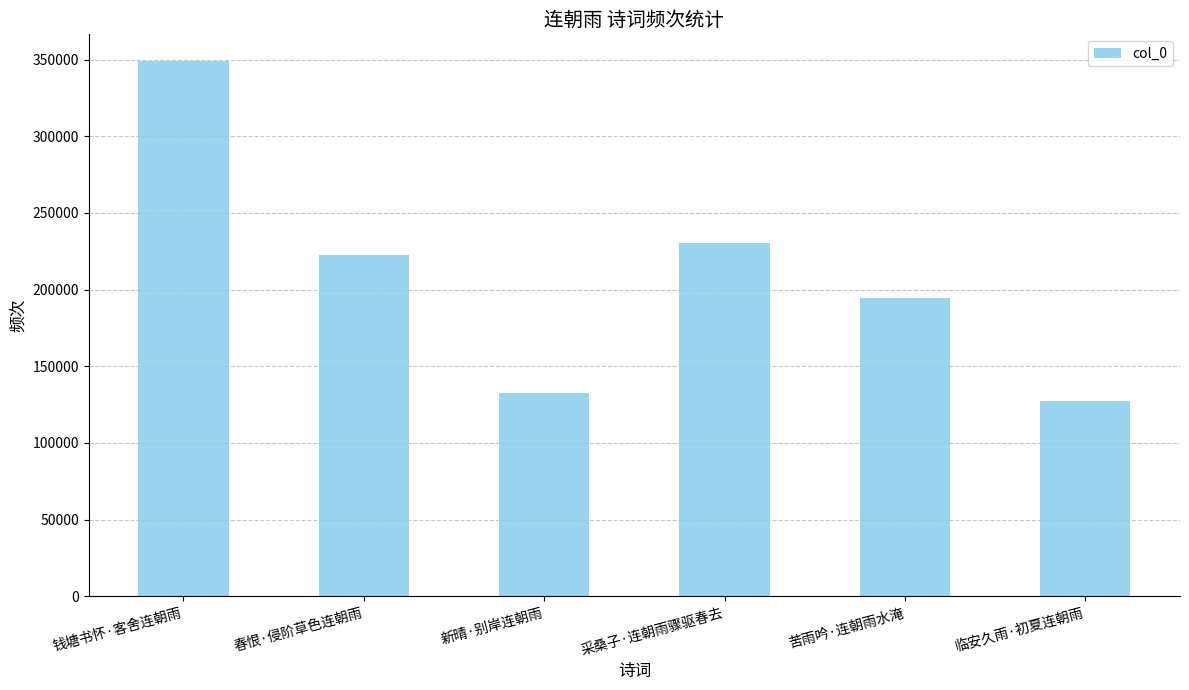

List the labels in order of value, smallest first.

临安久雨·初夏连朝雨, 新晴·别岸连朝雨, 苦雨吟·连朝雨水淹, 春恨·侵阶草色连朝雨, 采桑子·连朝雨骤驱春去, 钱塘书怀·客舍连朝雨